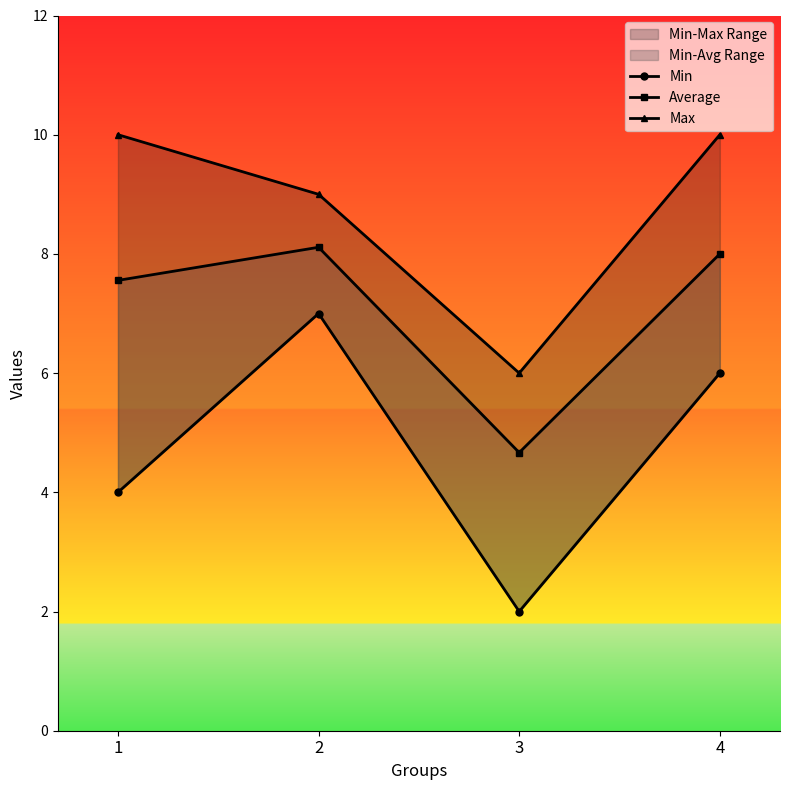

What is the approximate value of Min at 3?

2.0